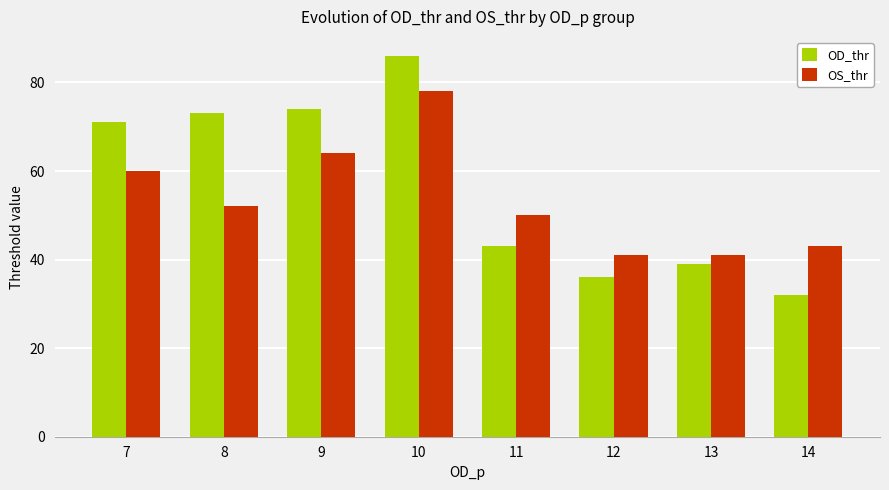

Reading left to right, transcribe all the data shown in this chart.

OD_thr: 71	73	74	86	43	36	39	32
OS_thr: 60	52	64	78	50	41	41	43